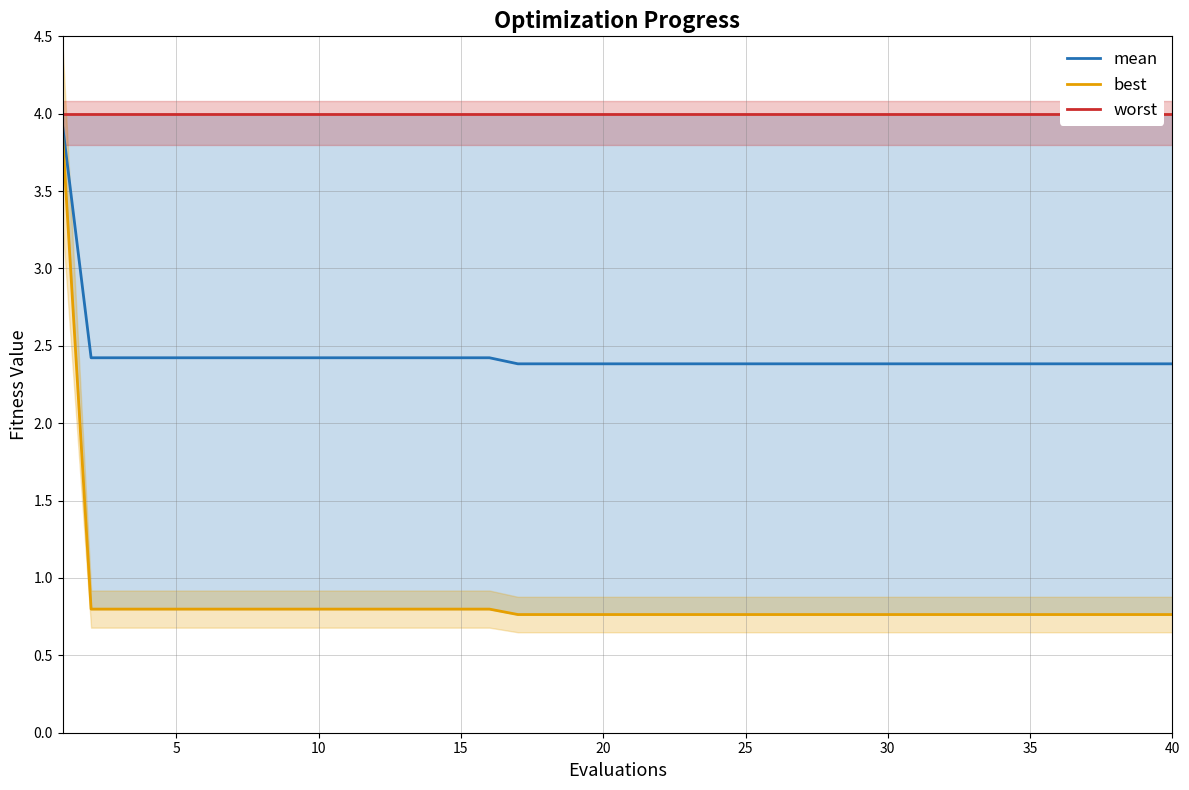

True or false: mean and best cross at least once.

False